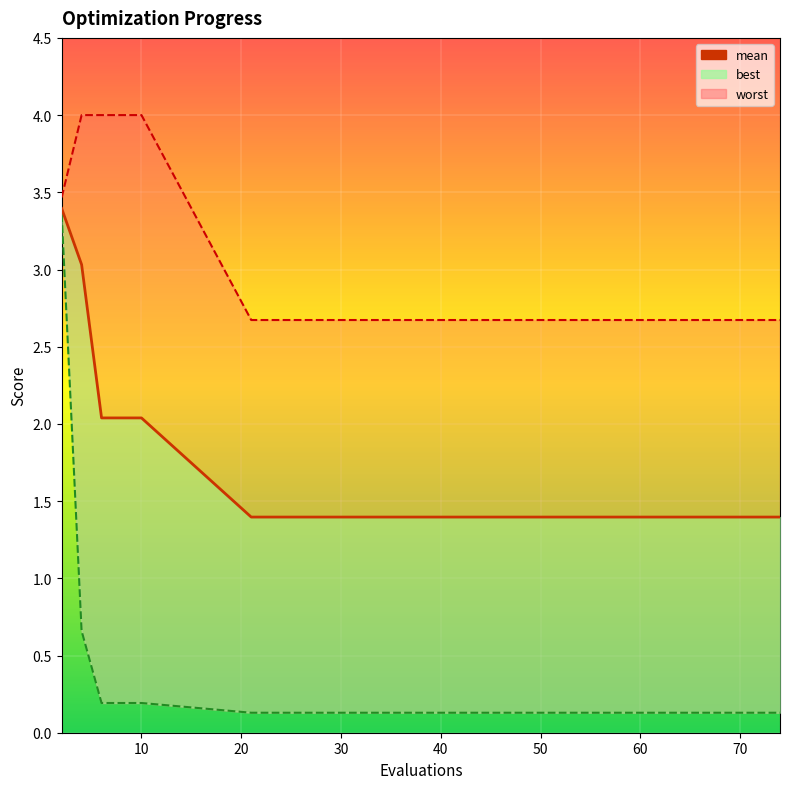

True or false: the data has more than 2 interior local peaks.

False